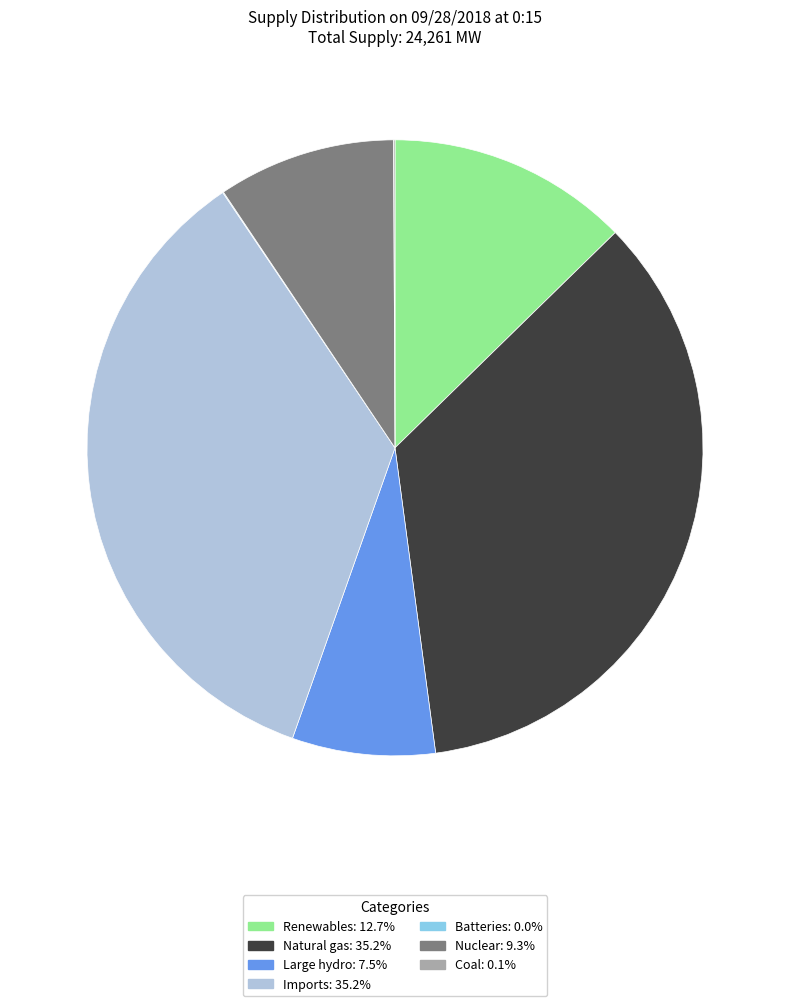

Does any single category account for the majority?

No